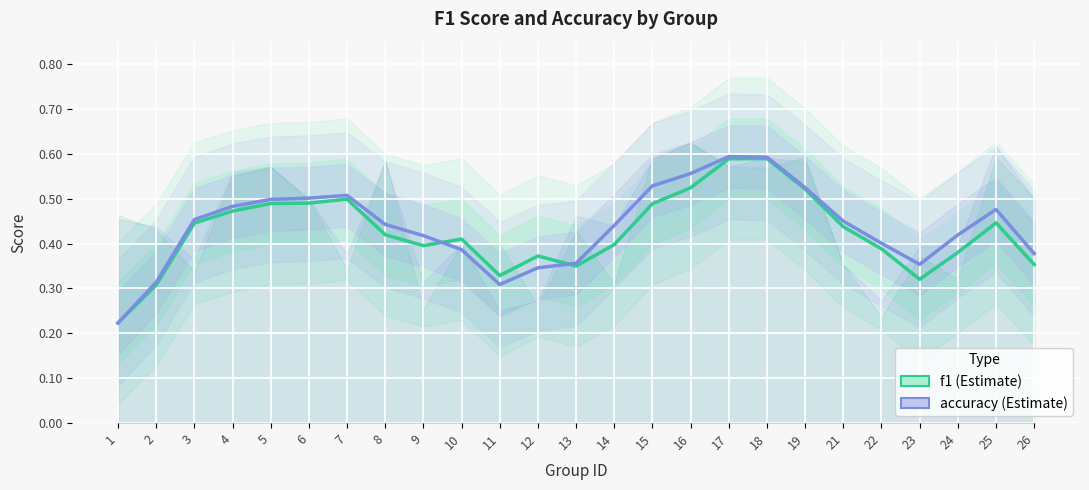

Where do accuracy and f1 first cross each other?

1 and 2